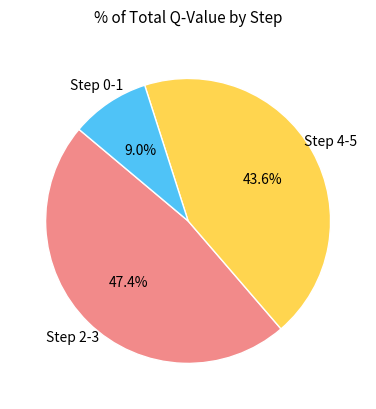

How many slices are in this pie chart?

3